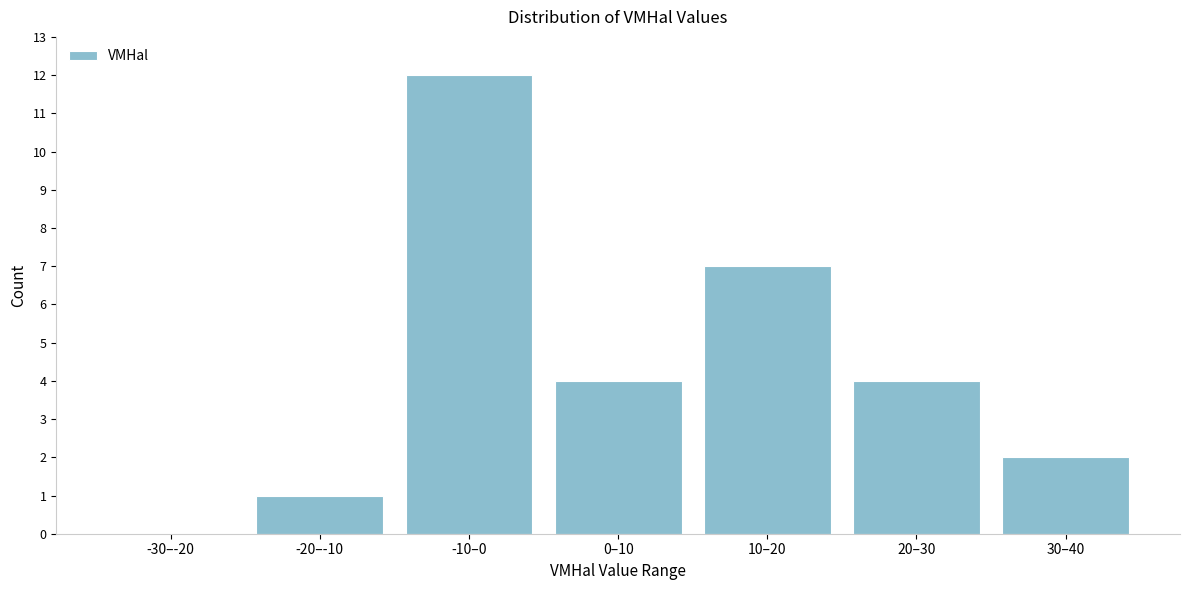

Reading left to right, transcribe all the data shown in this chart.

-30–-20=0	-20–-10=1	-10–0=12	0–10=4	10–20=7	20–30=4	30–40=2